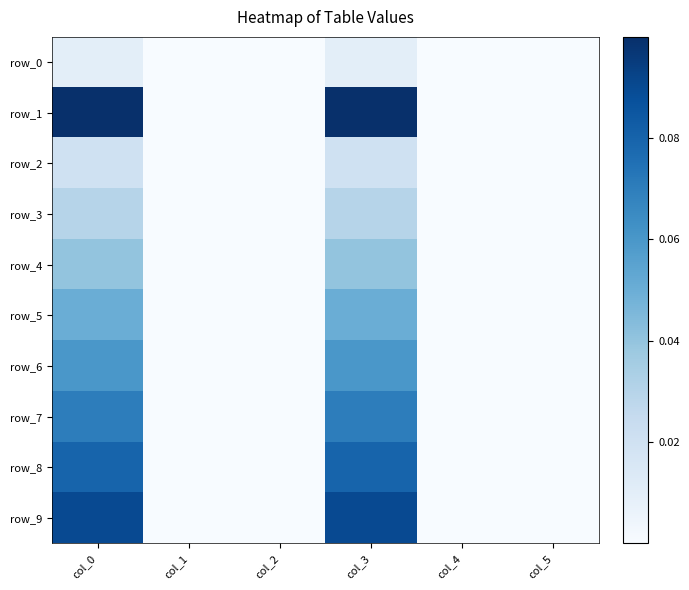

Reading left to right, extract all data points from this chart.

row_0: col_0=0.0	col_1=0.0	col_2=0.0	col_3=0.0	col_4=0.0	col_5=0.0
row_1: col_0=0.1	col_1=0.0	col_2=0.0	col_3=0.1	col_4=0.0	col_5=0.0
row_2: col_0=0.0	col_1=0.0	col_2=0.0	col_3=0.0	col_4=0.0	col_5=0.0
row_3: col_0=0.0	col_1=0.0	col_2=0.0	col_3=0.0	col_4=0.0	col_5=0.0
row_4: col_0=0.0	col_1=0.0	col_2=0.0	col_3=0.0	col_4=0.0	col_5=0.0
row_5: col_0=0.0	col_1=0.0	col_2=0.0	col_3=0.0	col_4=0.0	col_5=0.0
row_6: col_0=0.1	col_1=0.0	col_2=0.0	col_3=0.1	col_4=0.0	col_5=0.0
row_7: col_0=0.1	col_1=0.0	col_2=0.0	col_3=0.1	col_4=0.0	col_5=0.0
row_8: col_0=0.1	col_1=0.0	col_2=0.0	col_3=0.1	col_4=0.0	col_5=0.0
row_9: col_0=0.1	col_1=0.0	col_2=0.0	col_3=0.1	col_4=0.0	col_5=0.0